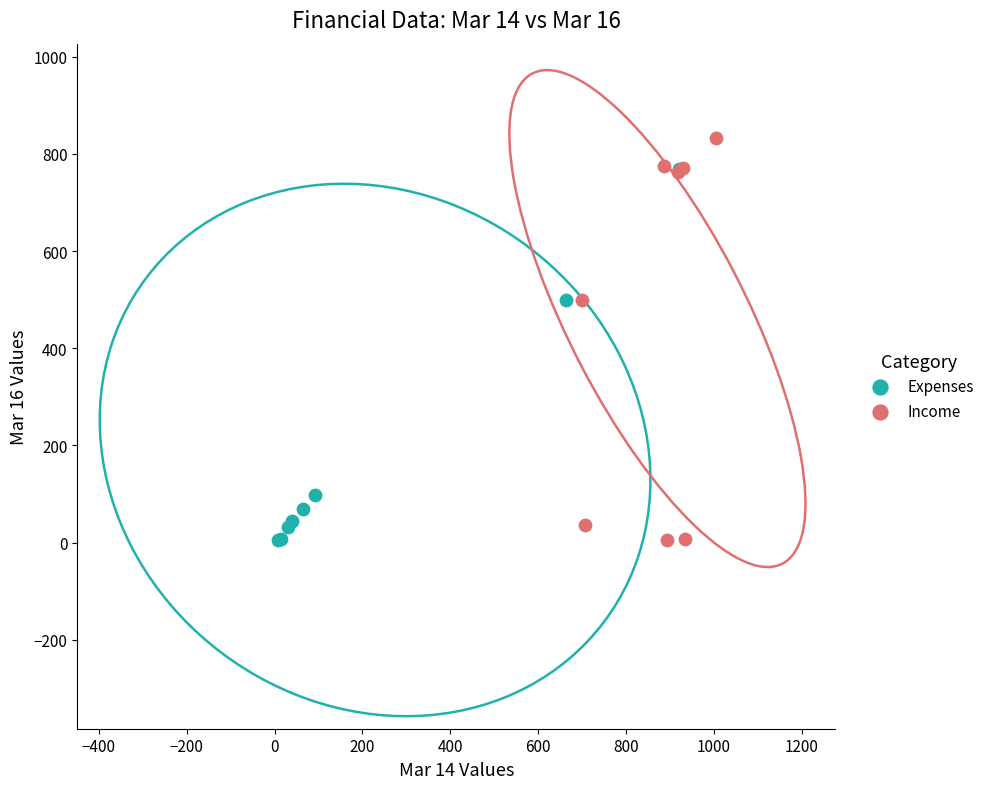

Which series contains the highest Y value?

Income